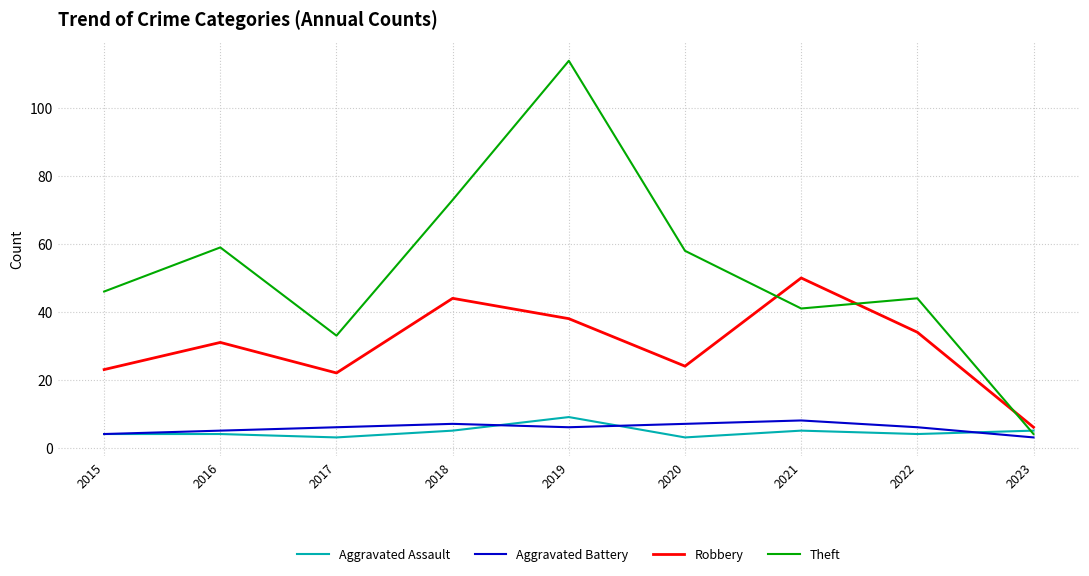

What value does the Robbery series have at 2016?

31